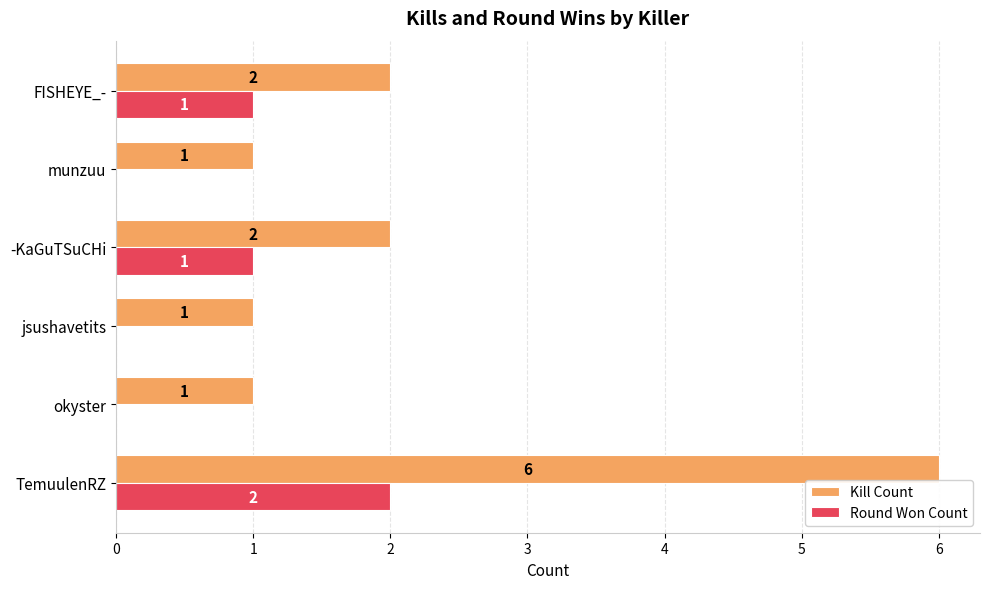

What are all the series names shown in the legend?

Kill Count, Round Won Count